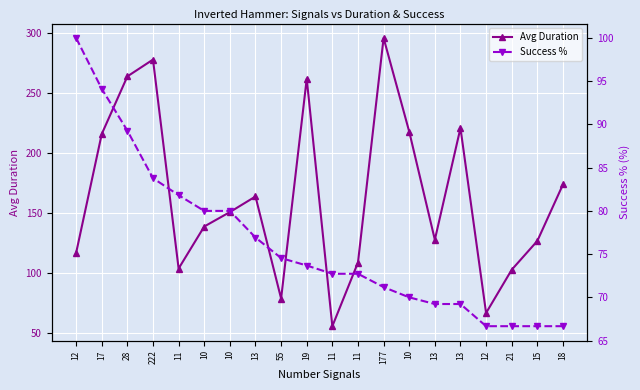

What is the total value across all series at 12?

217.0